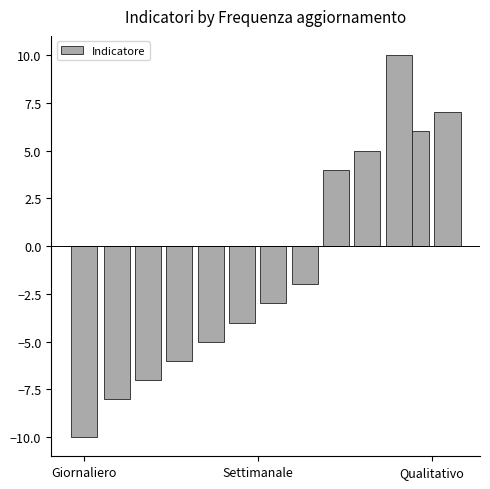

What is the smallest value displayed?

-10